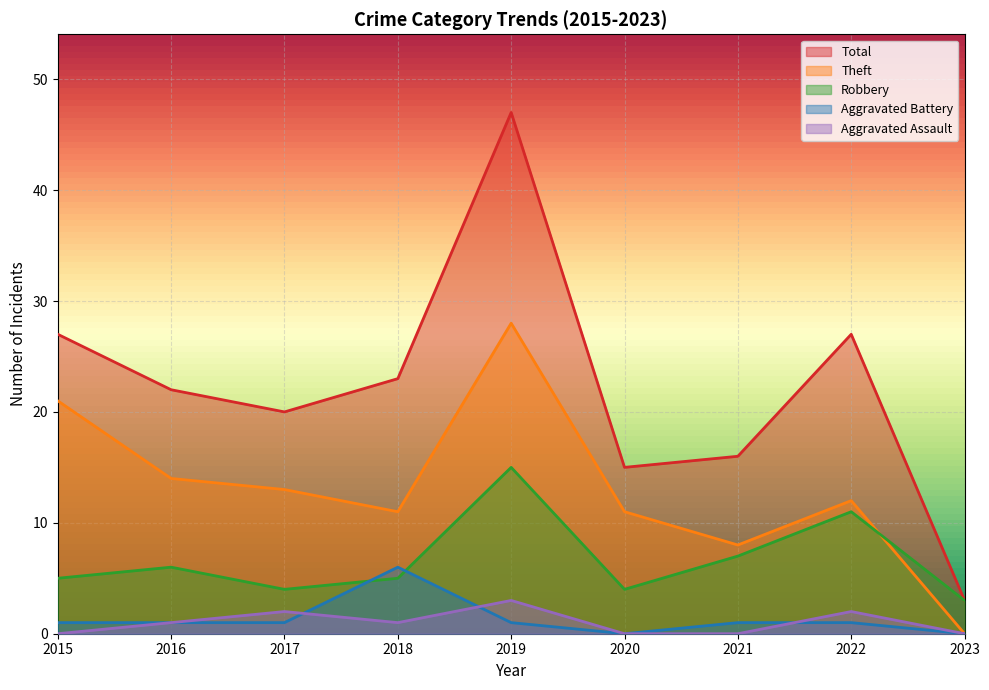

Which series has the widest spread of values?

Total